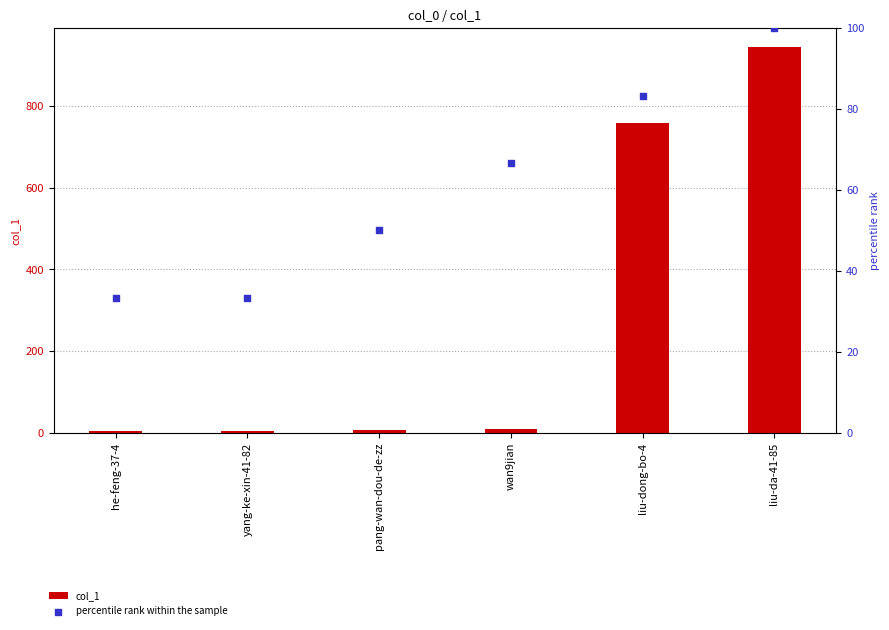

Which series has the largest total across all categories?

col_1